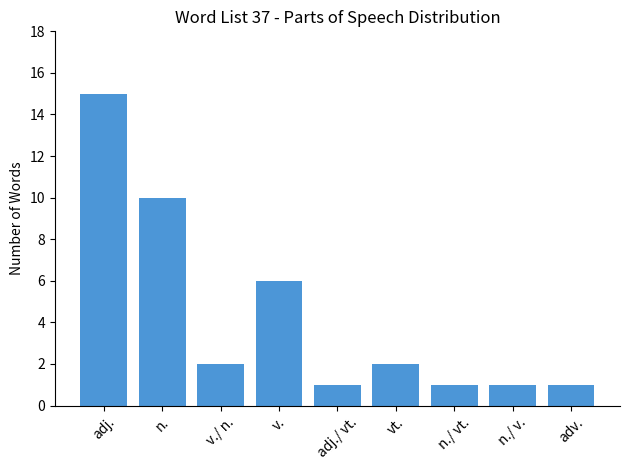

What is the average value?

4